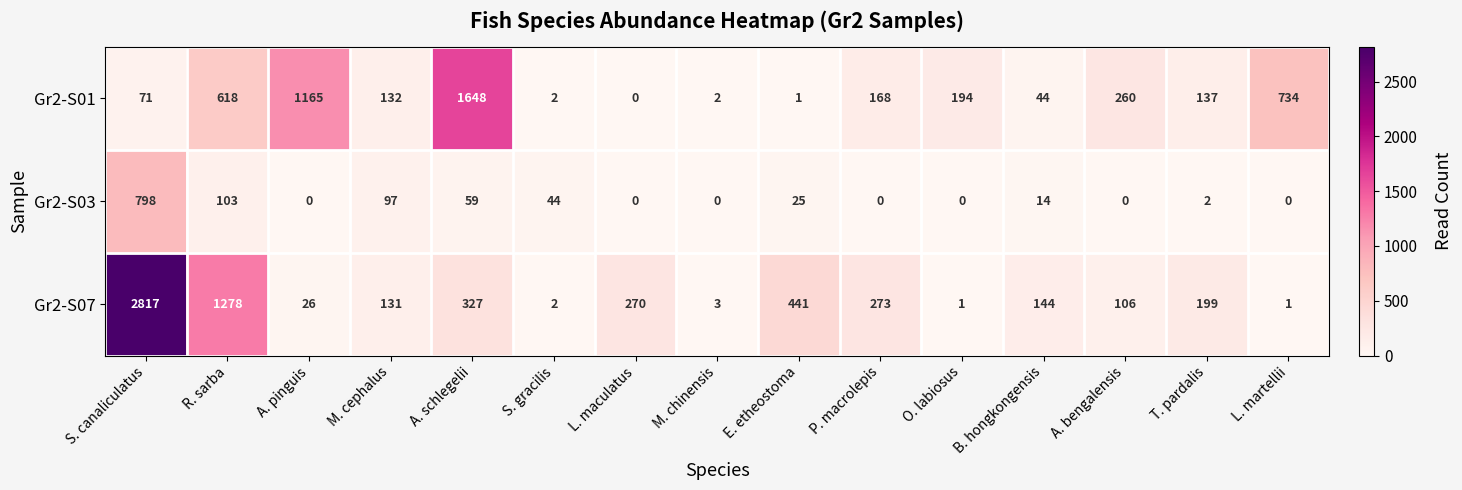

Read the Gr2-S01 value at A. pinguis, to the nearest 50.

1150